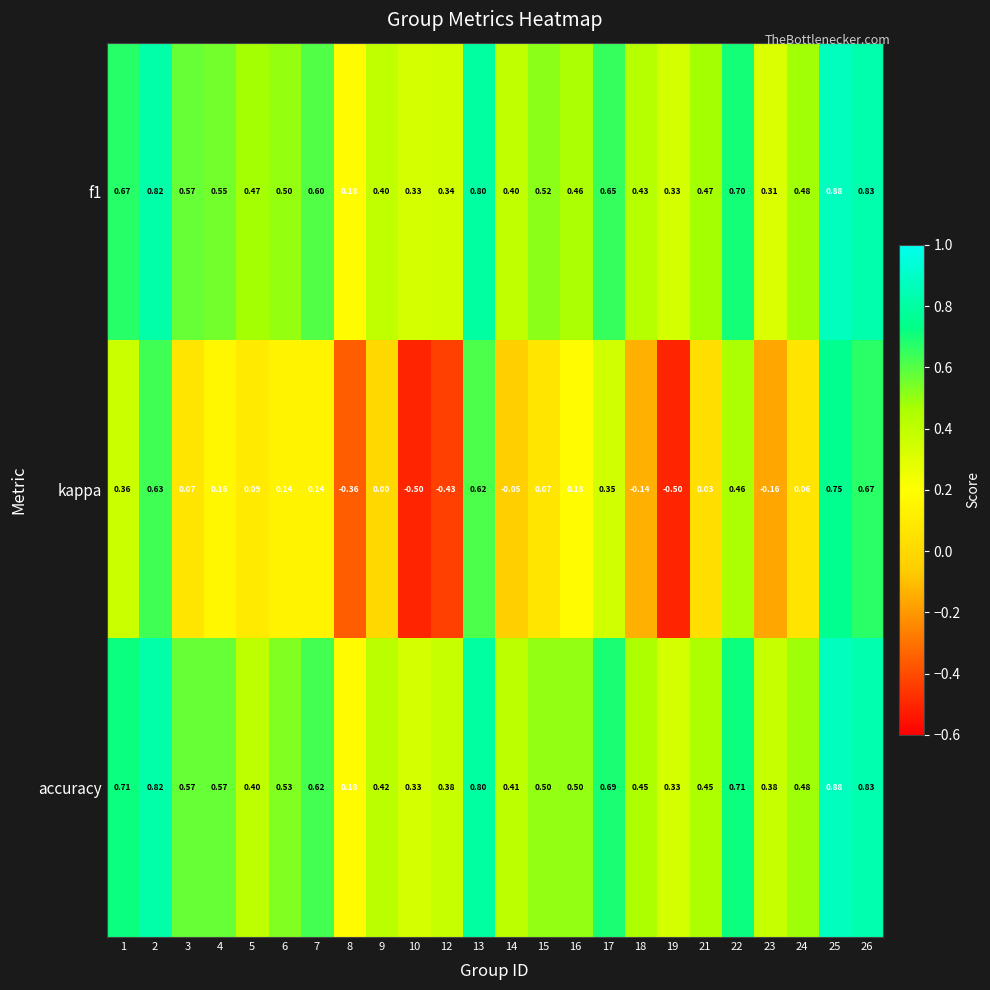

Which series has the widest spread of values?

kappa